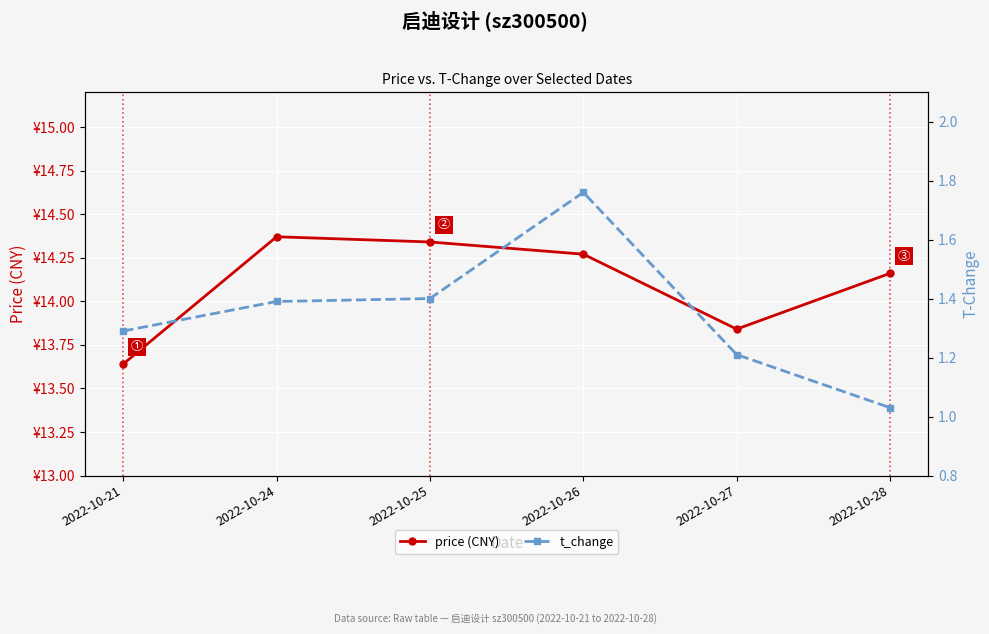

Read the price (CNY) value at 2022-10-21.

13.6